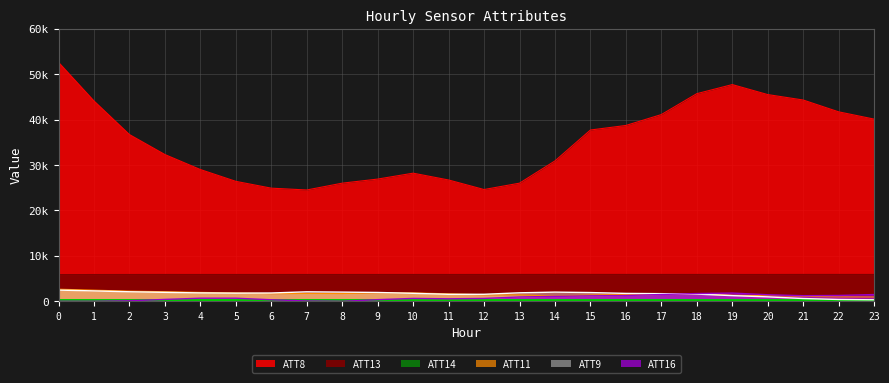

True or false: ATT16 has a value of 0.0 at 1.

True